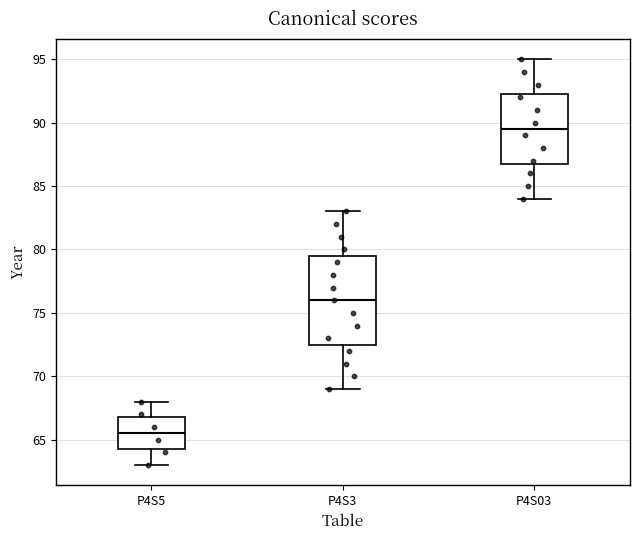

Where is the upper edge of the box for P4S03 on the y-axis? The values are not printed on the chart, so give them approximately, as read against the axis.

92.5